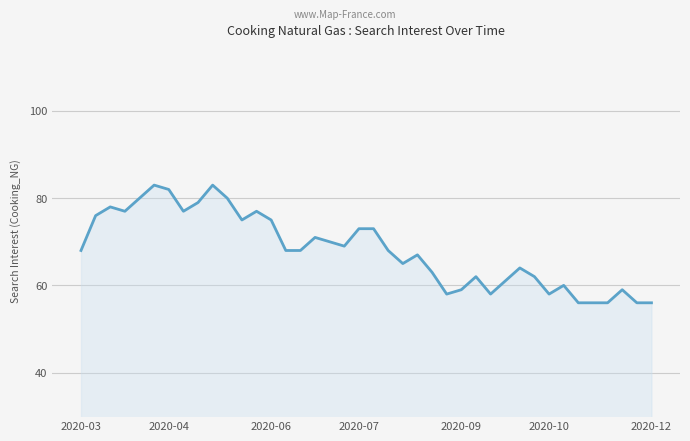

What is the greatest value displayed?

83